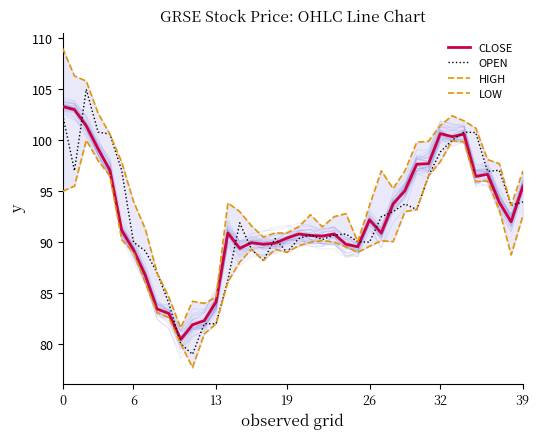

The value of OPEN at 6 is 156.5. True or false?

False